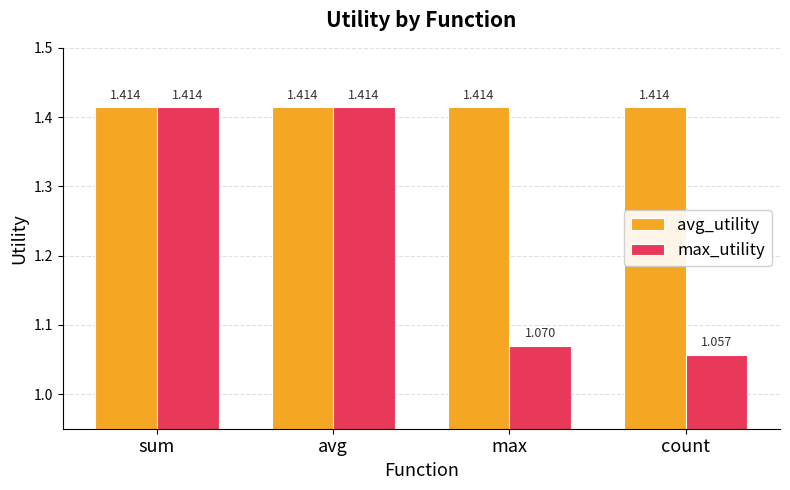

Which series has the largest total across all categories?

avg_utility